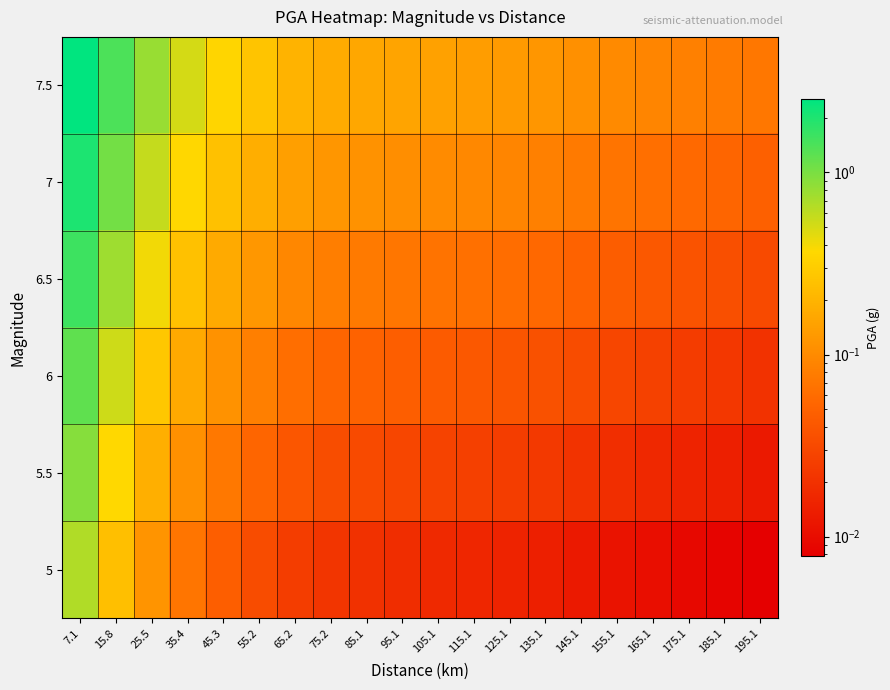

How many categories are shown in the chart?

20